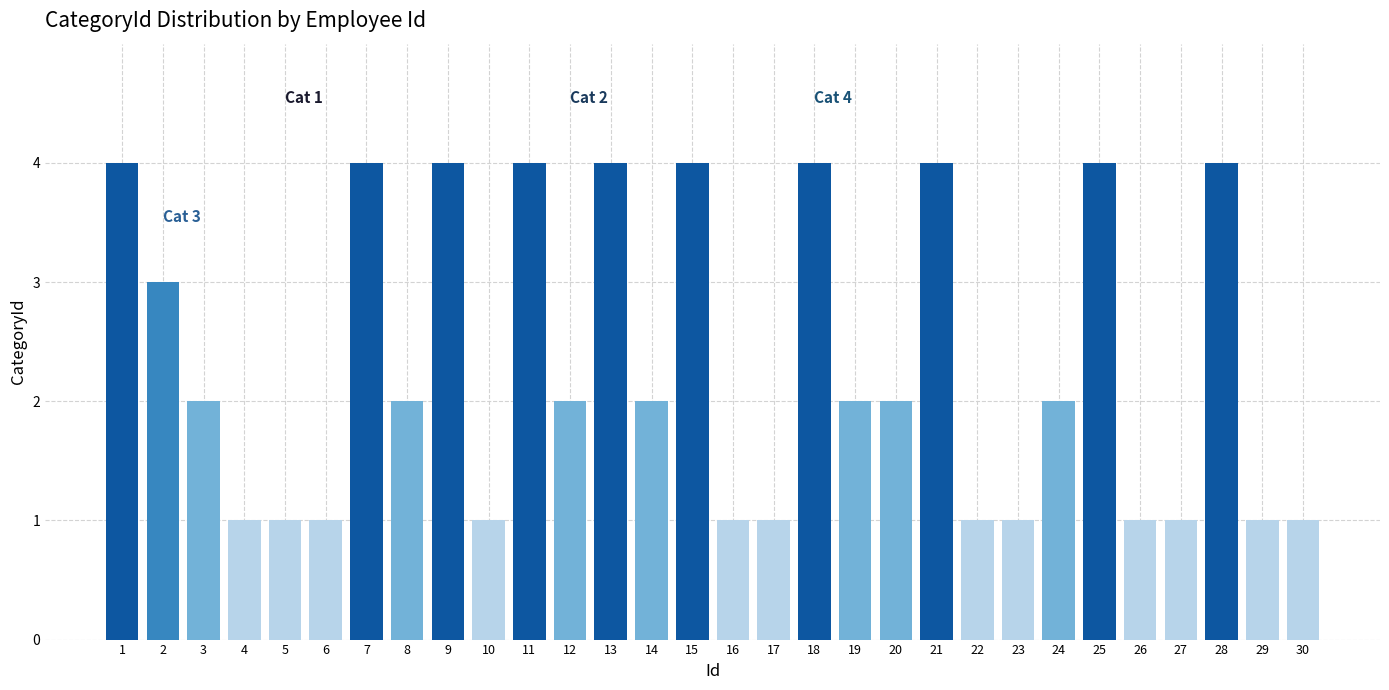

Reading left to right, list all the values displayed in this chart.

1=4	2=3	3=2	4=1	5=1	6=1	7=4	8=2	9=4	10=1	11=4	12=2	13=4	14=2	15=4	16=1	17=1	18=4	19=2	20=2	21=4	22=1	23=1	24=2	25=4	26=1	27=1	28=4	29=1	30=1